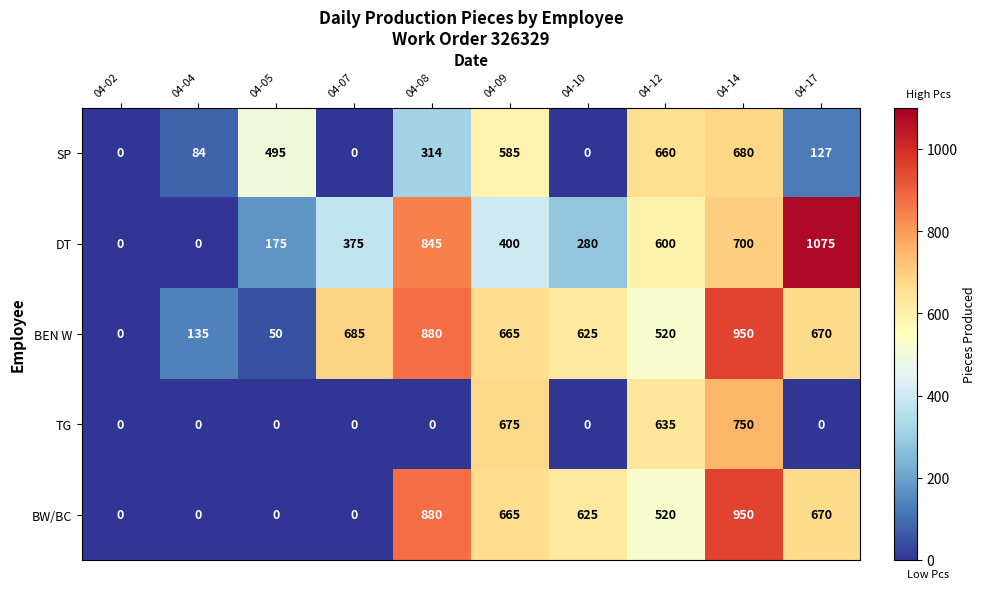

What is the sum of the DT values at 04-09 and 04-04?

400